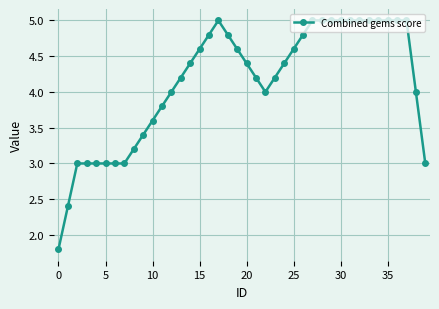

What is the smallest value displayed?

1.8